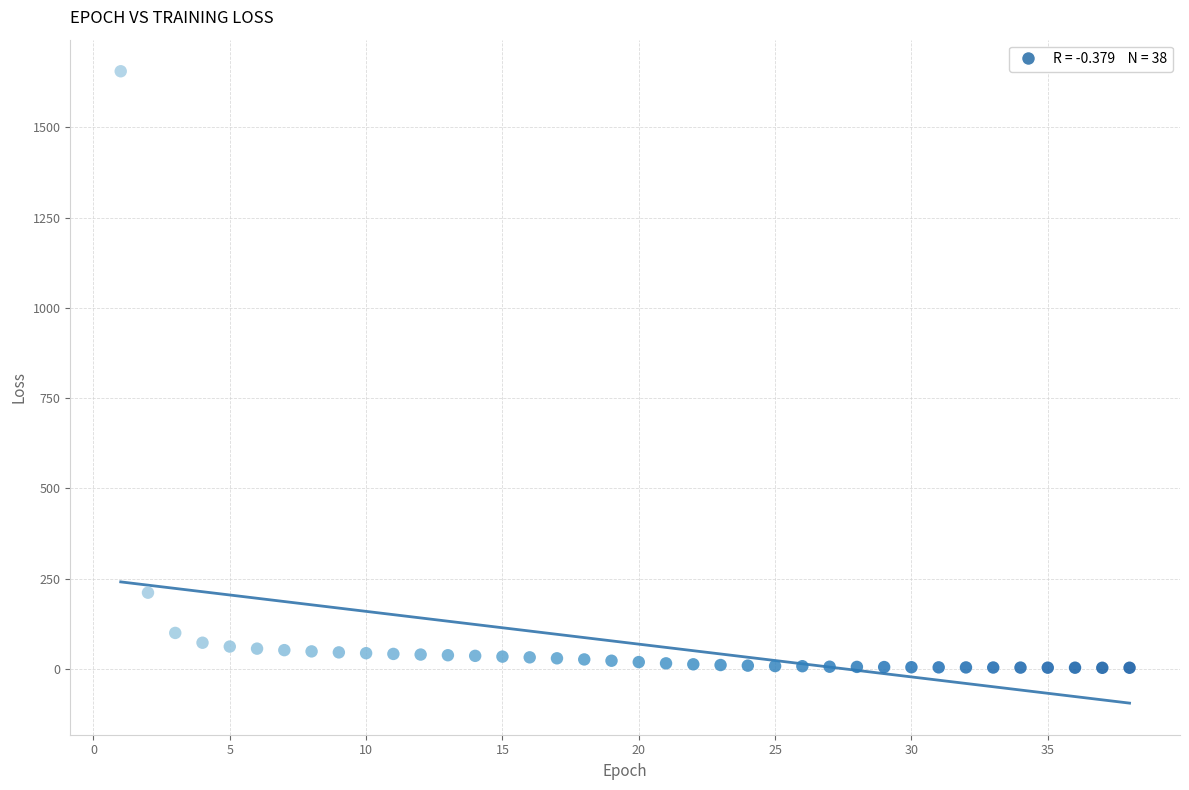

What is the range of Y values (max minus min)?

1652.9